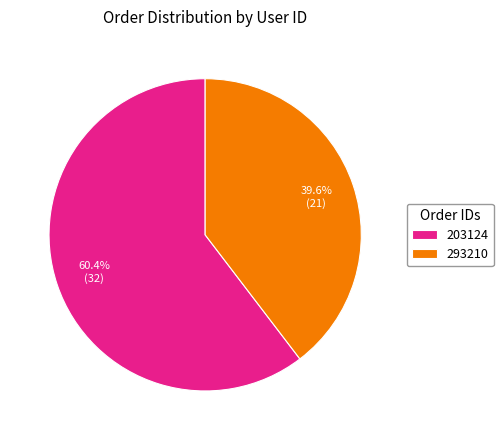

To the nearest percent, what is the average slice percentage?

50%